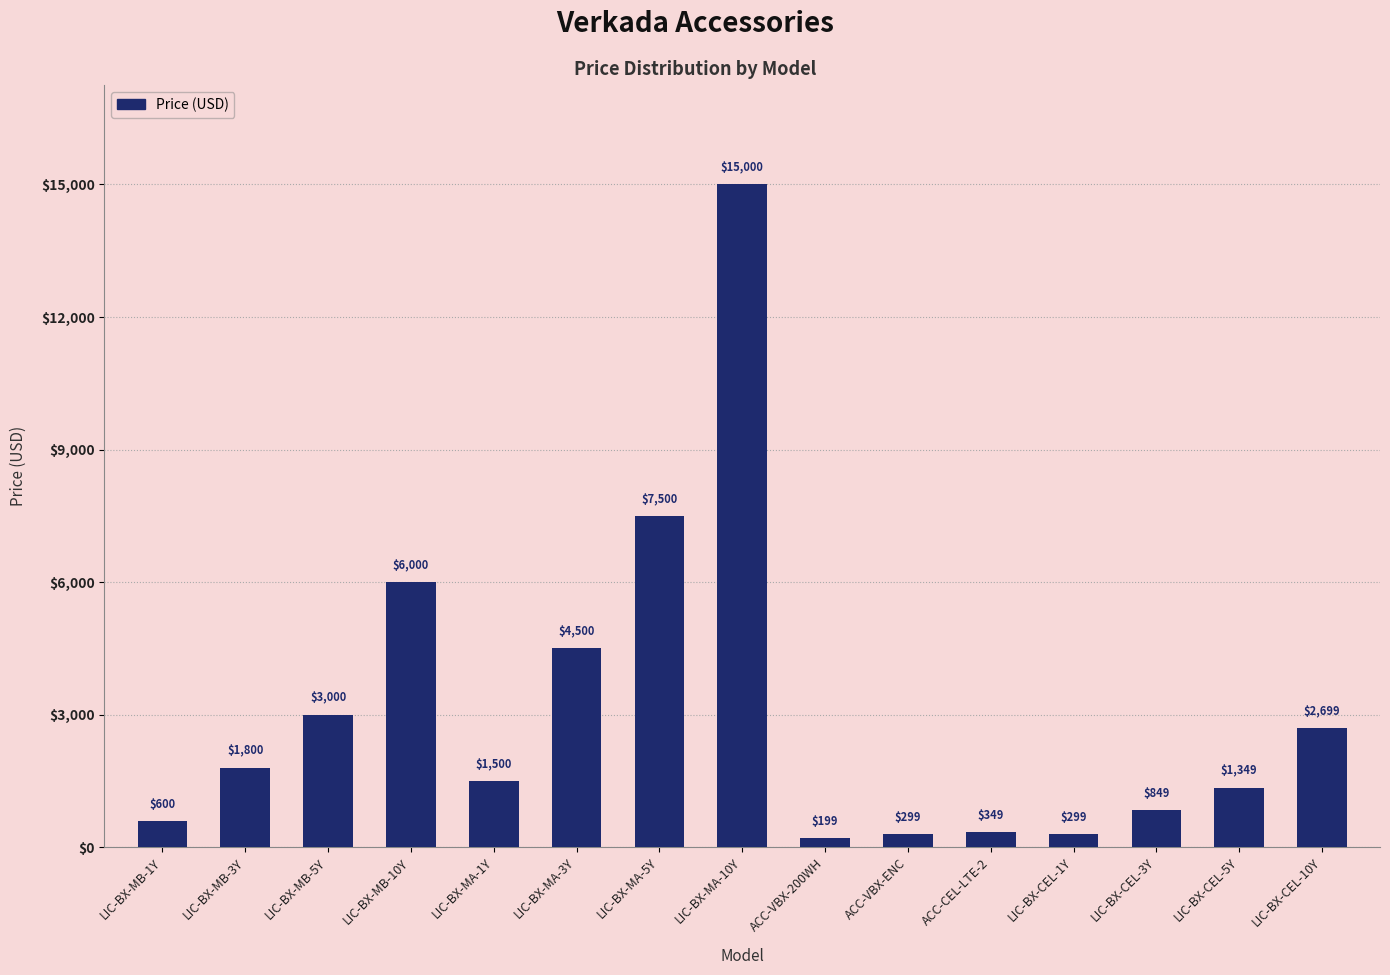

What position from the right is ACC-VBX-ENC?

6